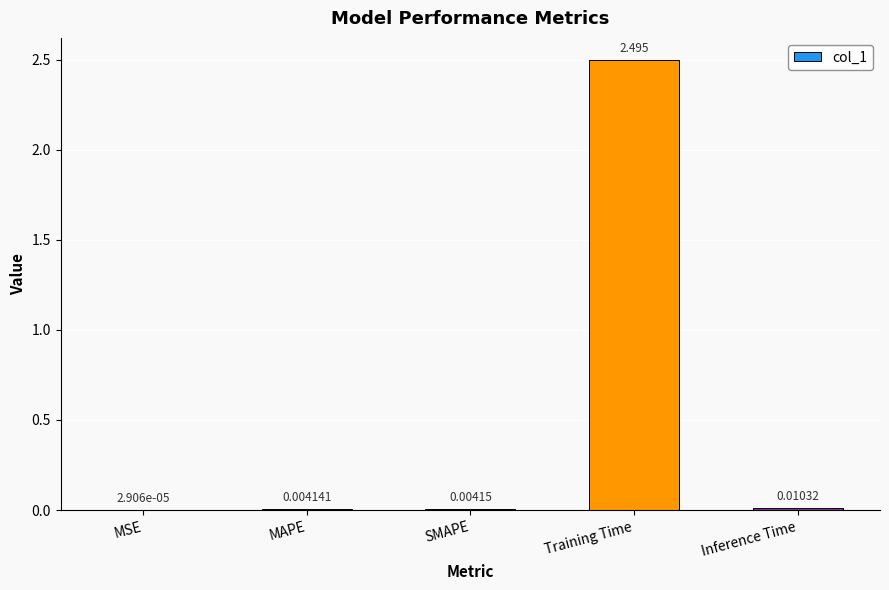

Between SMAPE and MAPE, which is larger?

SMAPE